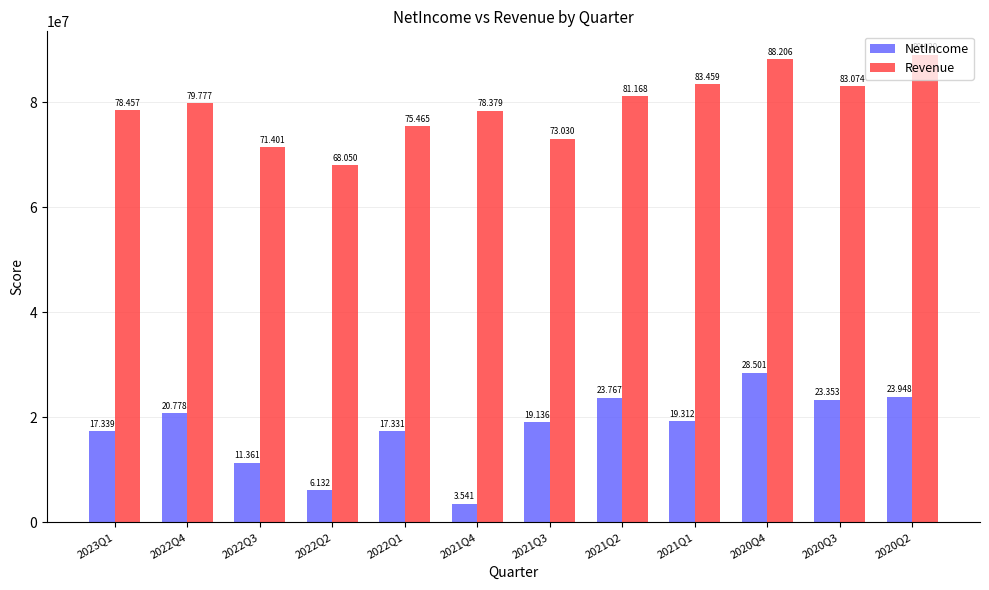

Which category has the lowest value in the Revenue series?

2022Q2